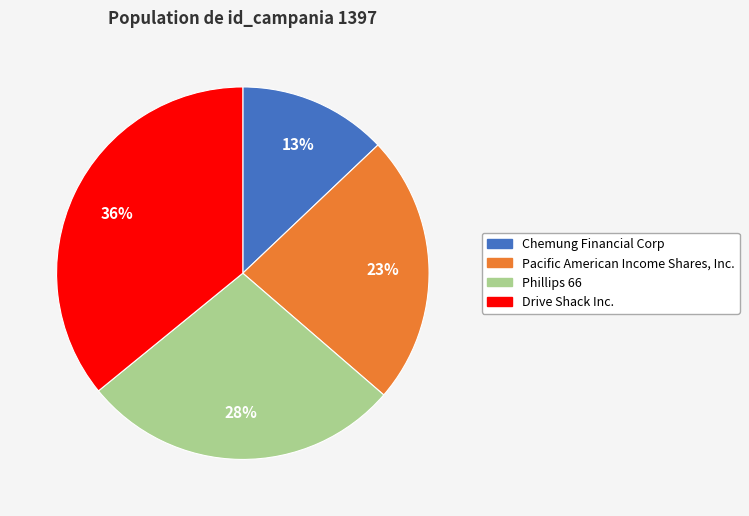

Which category has the biggest portion of the pie?

Drive Shack Inc.